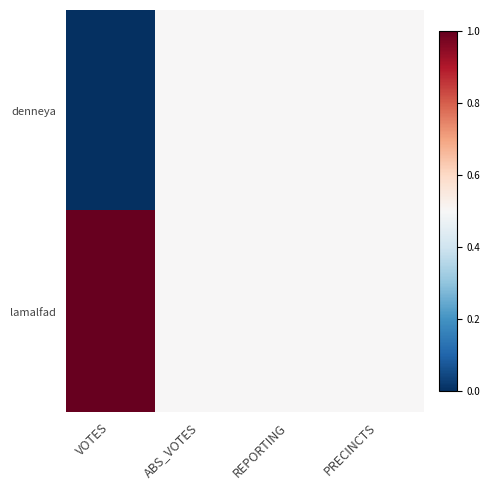

At which category does the chart reach its minimum across all series?

VOTES